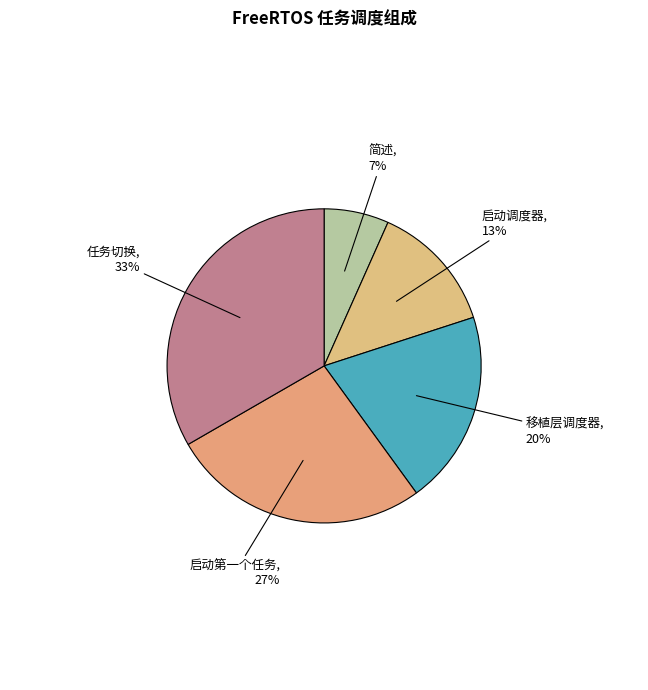

Rank the categories by value from lowest to highest.

简述, 启动调度器, 移植层调度器, 启动第一个任务, 任务切换